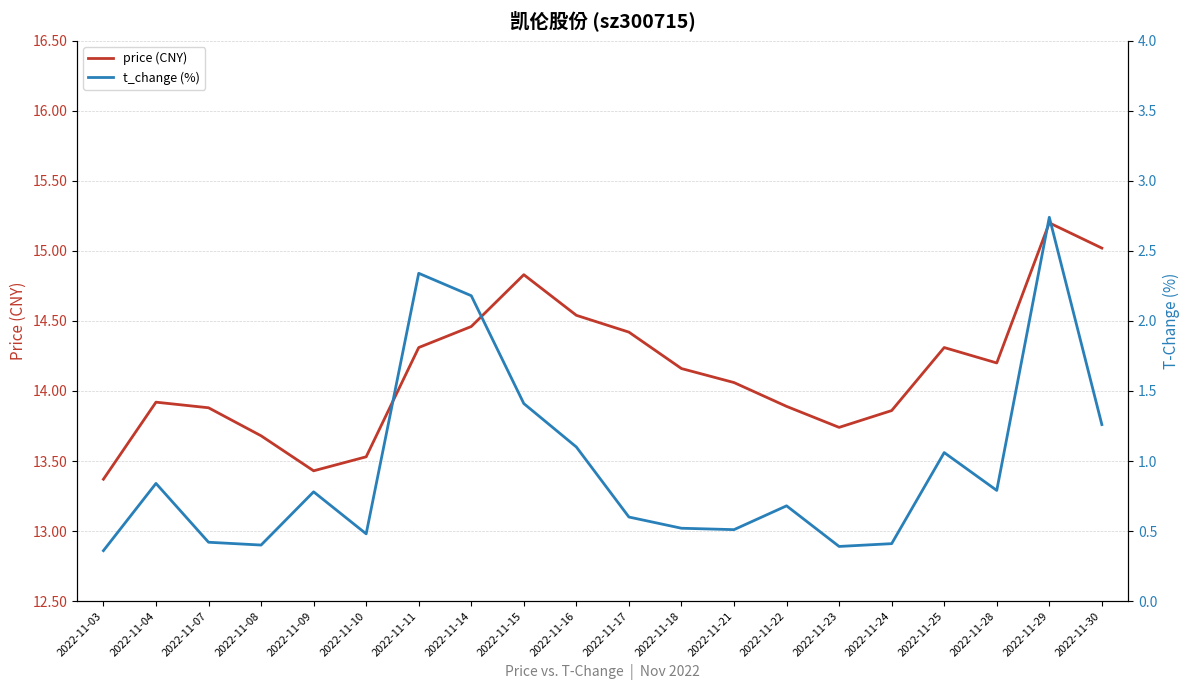

Rank the series by their maximum value, from highest to lowest.

price (CNY), t_change (%)